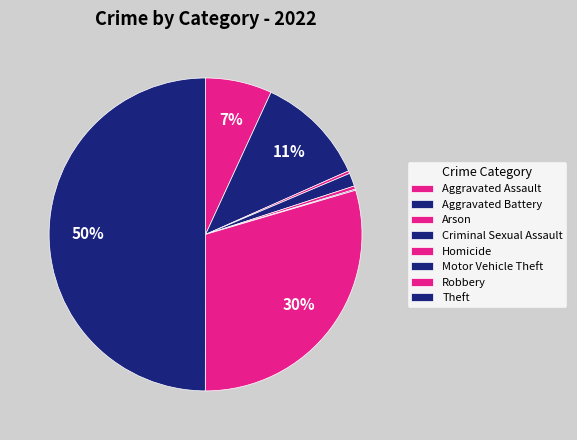

Does Motor Vehicle Theft account for over 50% of the chart?

No